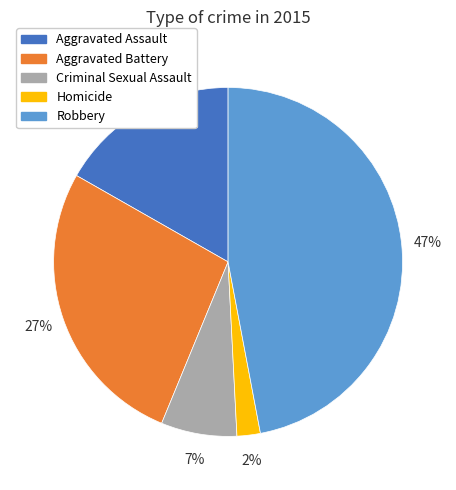

To the nearest percent, what is the difference between the largest and smallest slice percentages?

45%